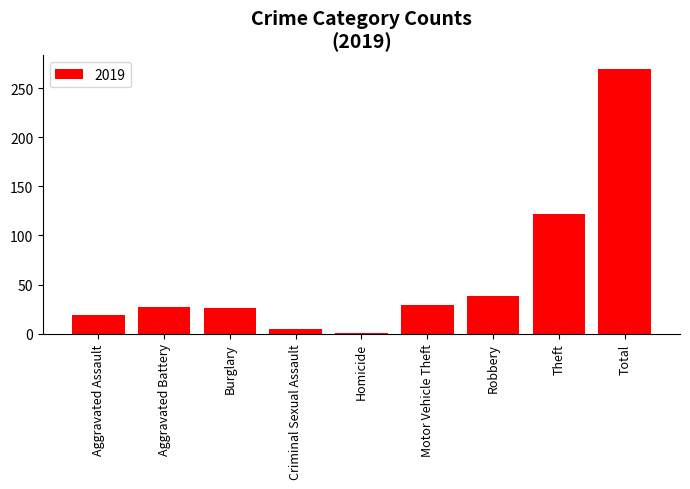

Read the value at Aggravated Assault.

19